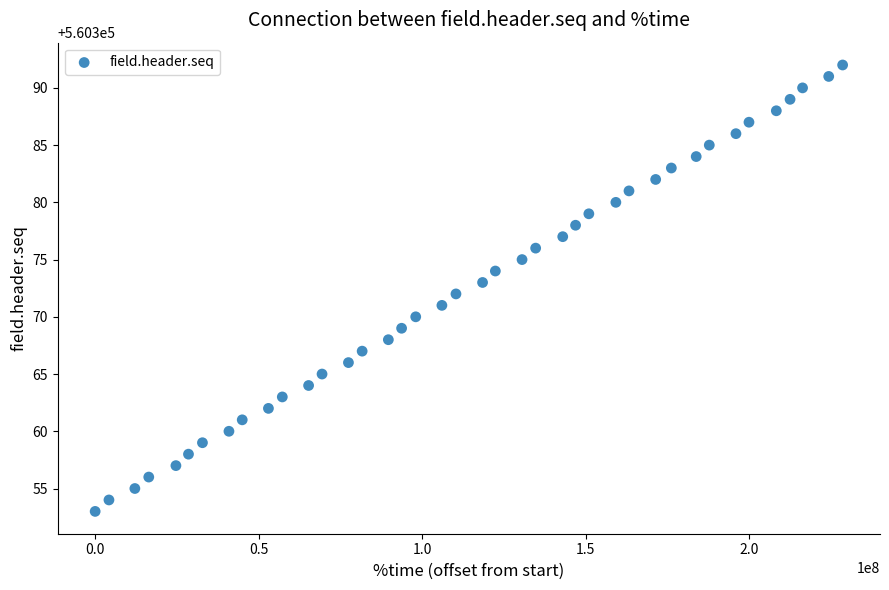

What is the range of X values (max minus min)?

228499968